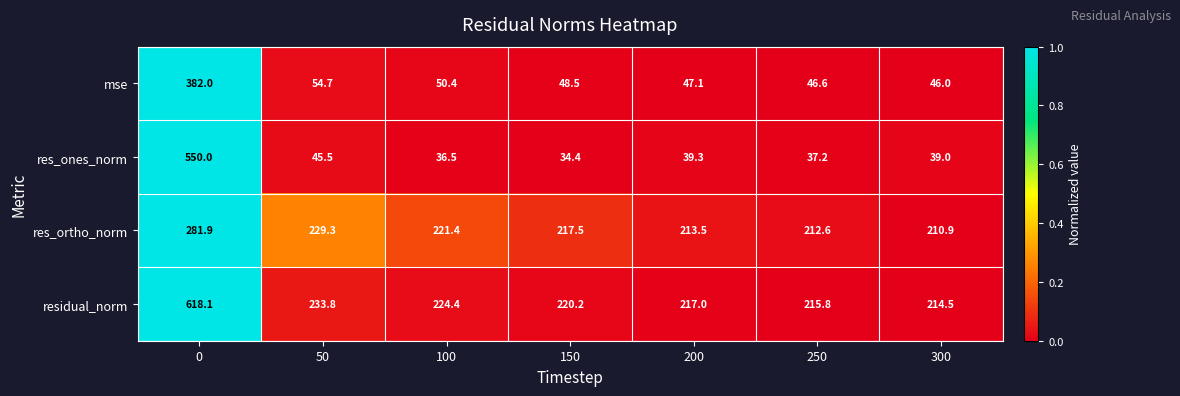

Rank the series at 150 from highest to lowest value.

residual_norm, res_ortho_norm, mse, res_ones_norm